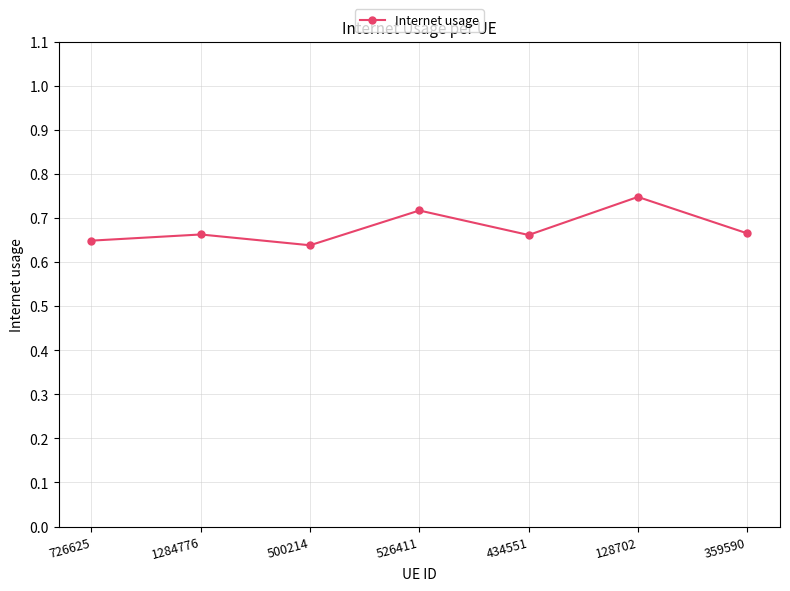

What is the label of the 6th point from the right?

1284776